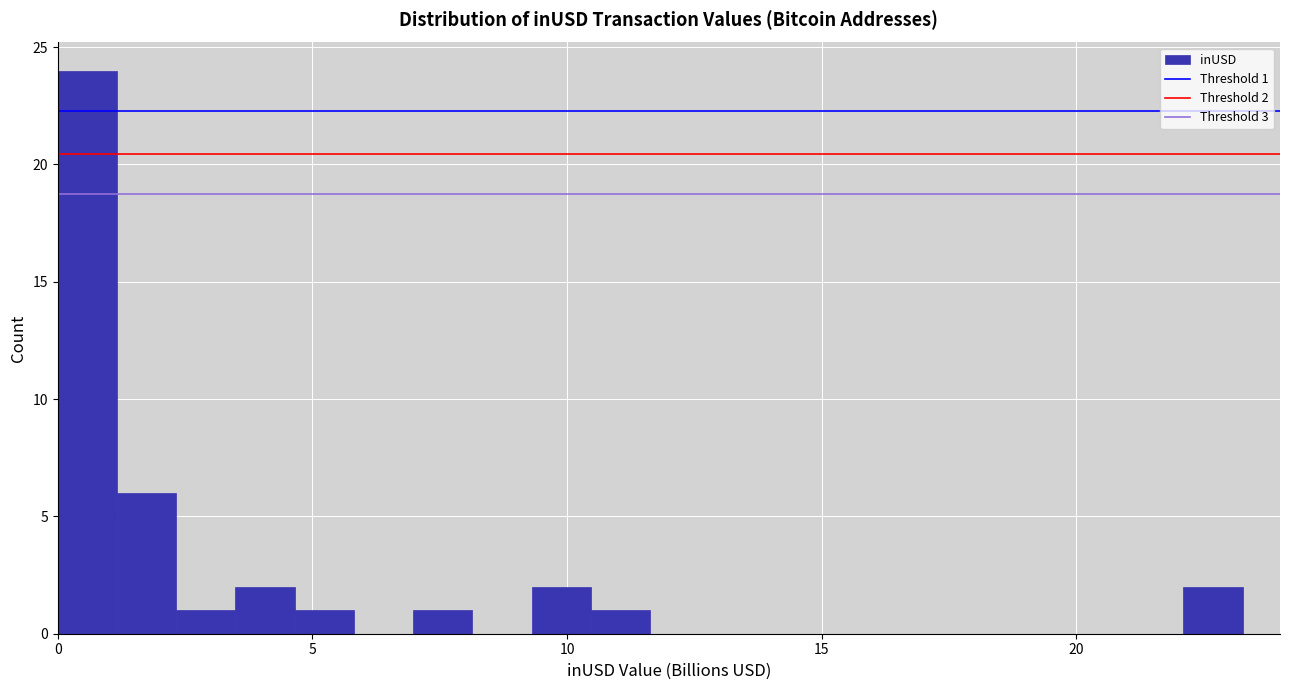

Read against the x-axis, roughly where is the centre of the tallest bar?

0.5